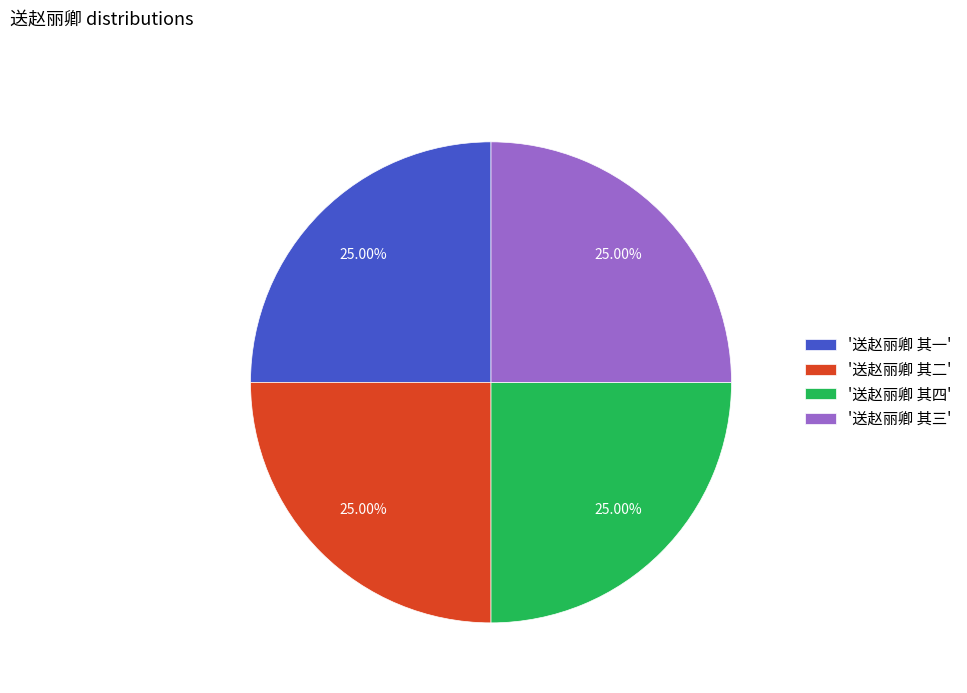

Does '送赵丽卿 其一' account for over 50% of the chart?

No